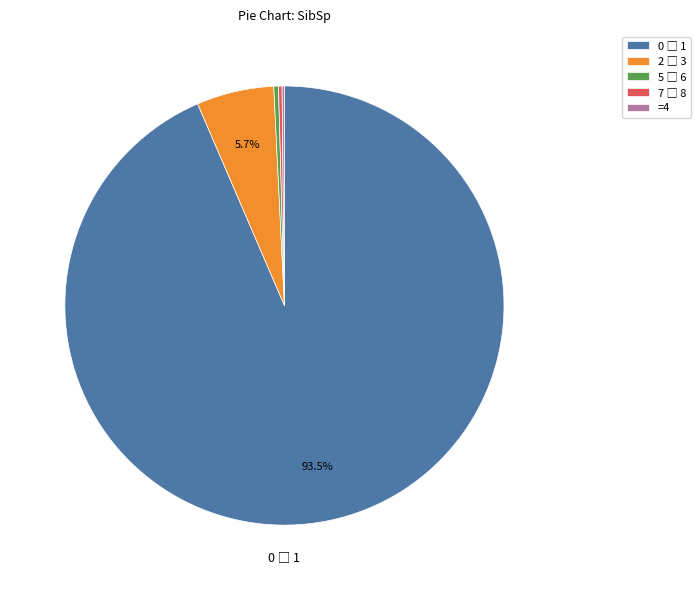

Does any single category account for the majority?

Yes